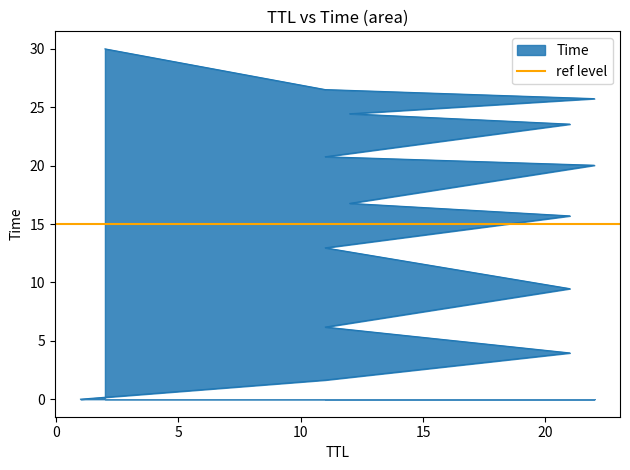

Reading right to left, what are all the values shown in this chart?

2=30.0	11=26.5	22=25.7	12=24.4	21=23.6	11=20.8	22=20.0	12=16.8	21=15.7	11=13.0	21=9.5	11=6.2	21=4.0	11=1.6	1=0.0